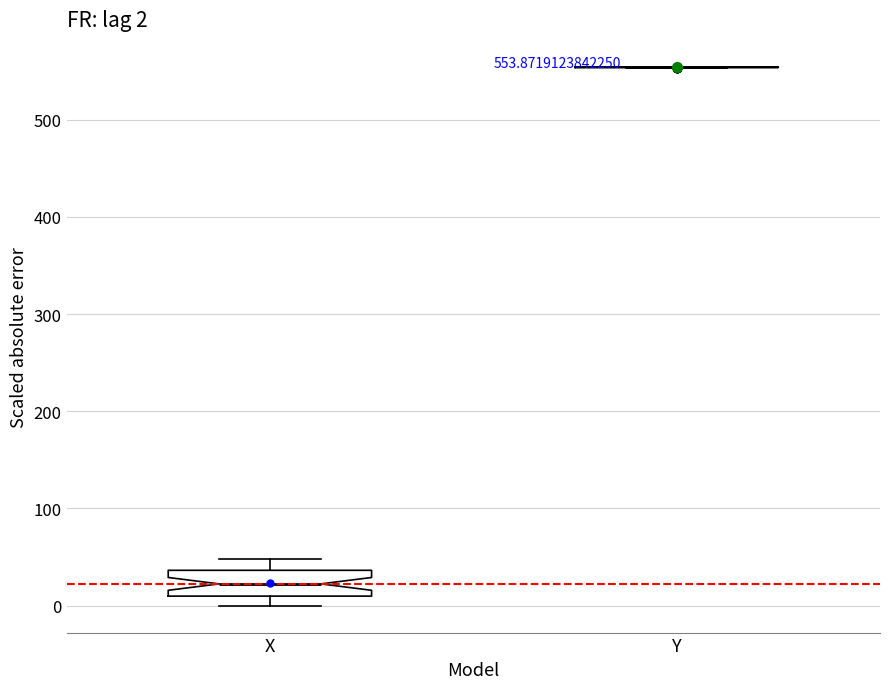

Which box is the tallest, from its lower edge to its upper edge?

X